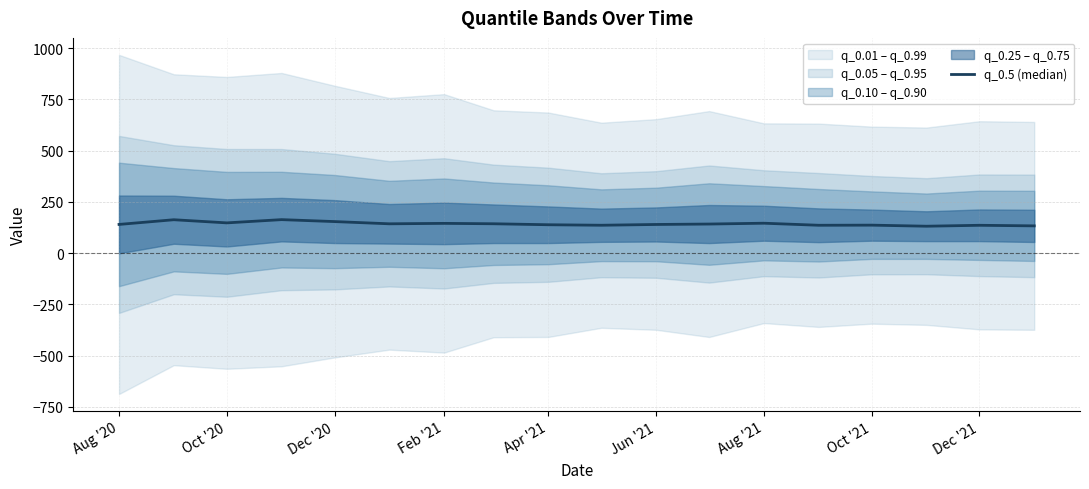

How many data points are less than 141?

9